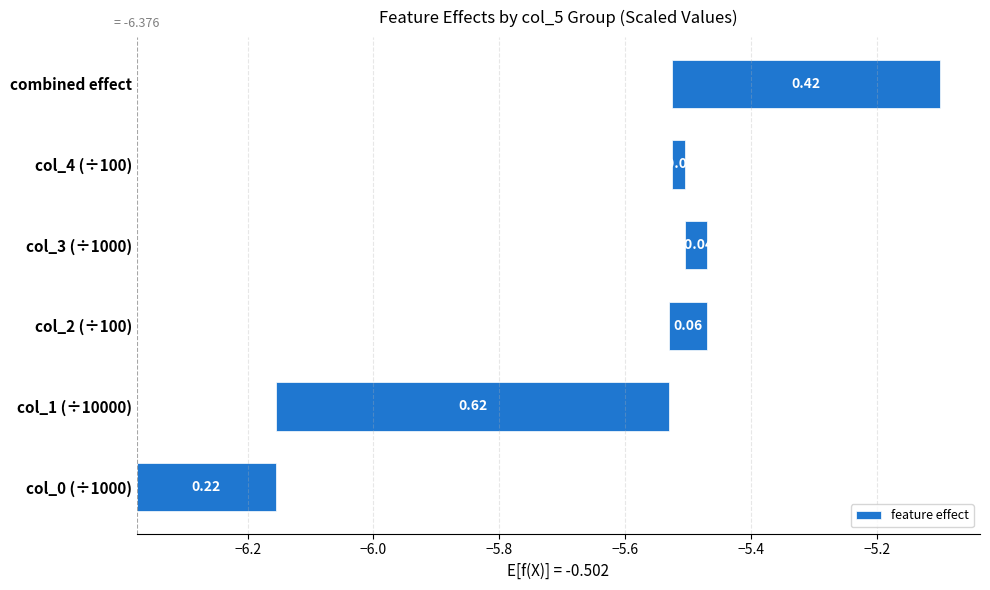

Count the number of values greater than 0.

4